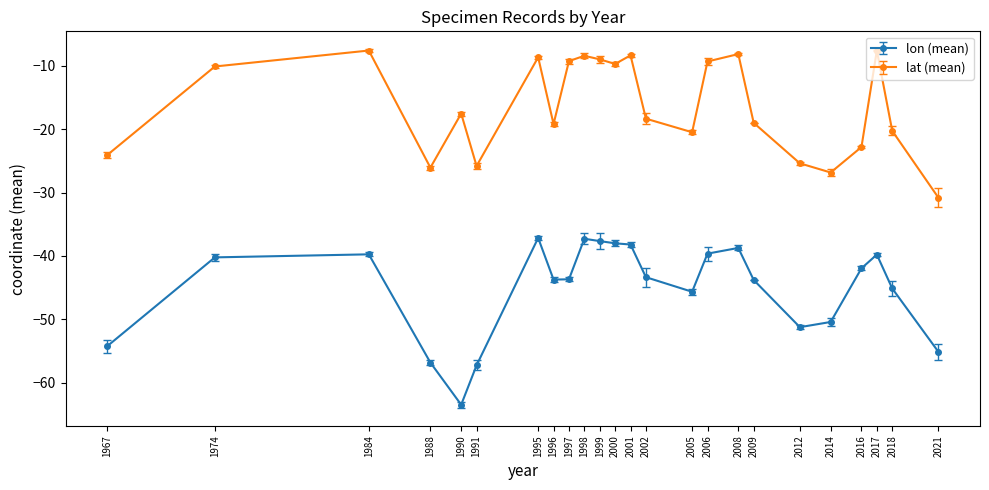

True or false: lon (mean) and lat (mean) cross at least once.

False